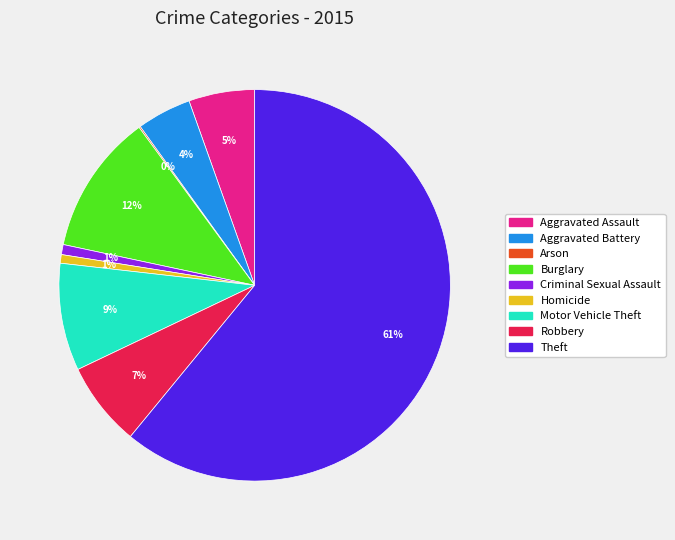

Combined, do Aggravated Battery and Aggravated Assault account for over 50%?

No